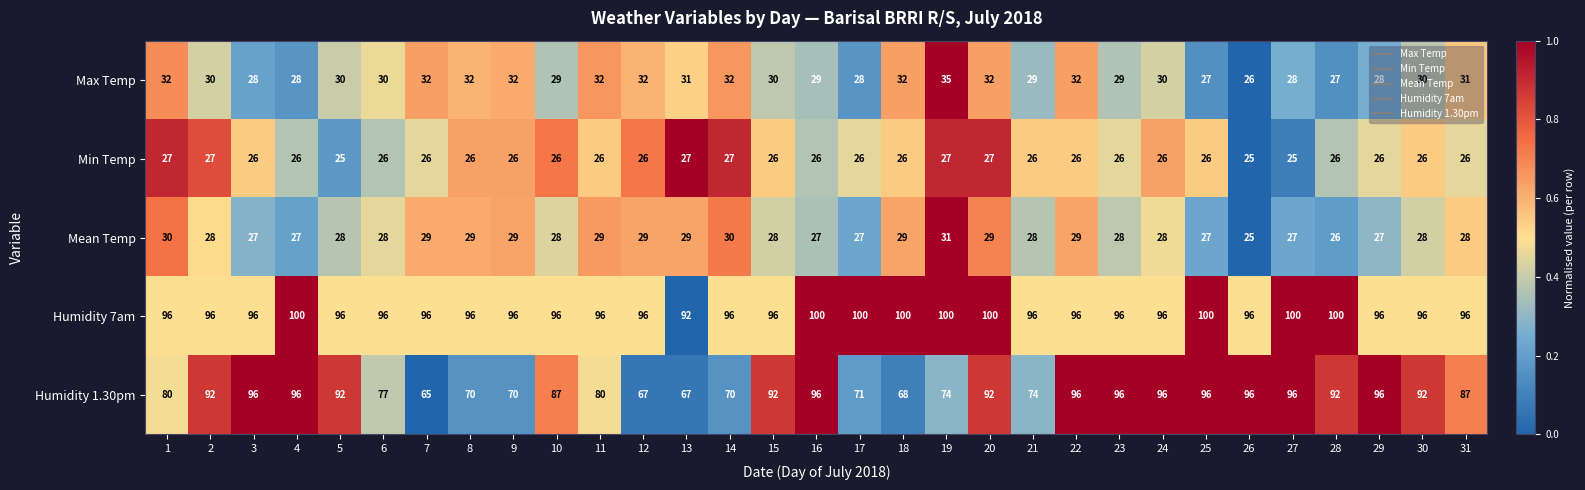

List the series in order of their peak value, lowest first.

Min Temp, Mean Temp, Max Temp, Humidity 1.30pm, Humidity 7am